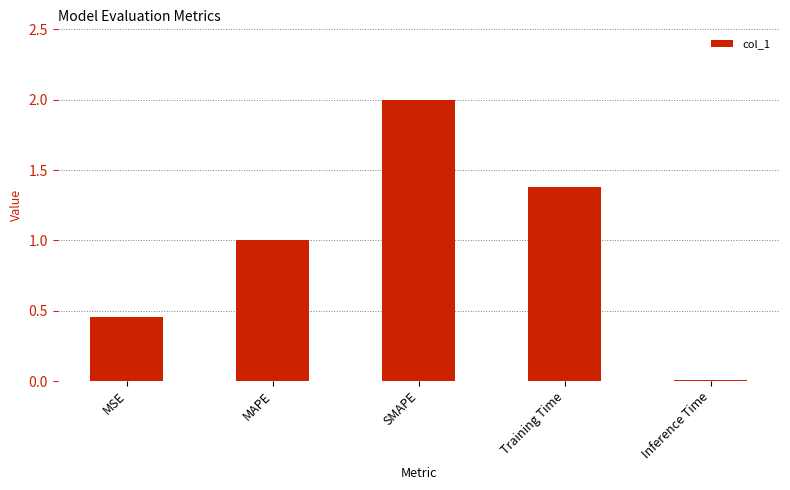

Which label corresponds to the smallest value in the chart?

Inference Time